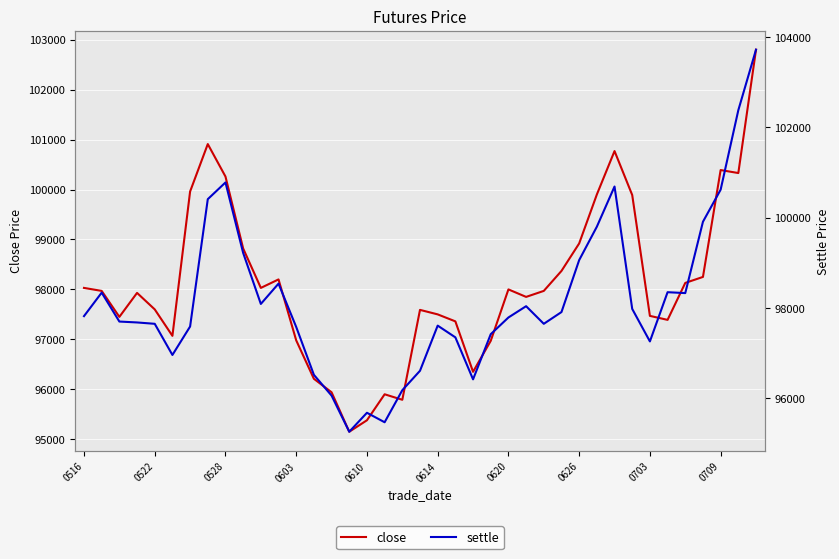

Reading right to left, what are all the values shown in this chart?

close: 102800	100330	100390	98250	98130	97390	97470	99890	100770	99900	98920	98370	97970	97850	98000	96970	96350	97360	97500	97590	95790	95900	95380	95150	95940	96210	96980	98200	98030	98820	100260	100910	99960	97070	97600	97930	97450	97970	98030
settle: 103720	102380	100620	99910	98330	98350	97260	97980	100690	99800	99060	97910	97650	98040	97790	97420	96420	97350	97610	96610	96180	95470	95680	95260	96060	96520	97580	98540	98090	99220	100780	100410	97590	96960	97650	97680	97700	98340	97820